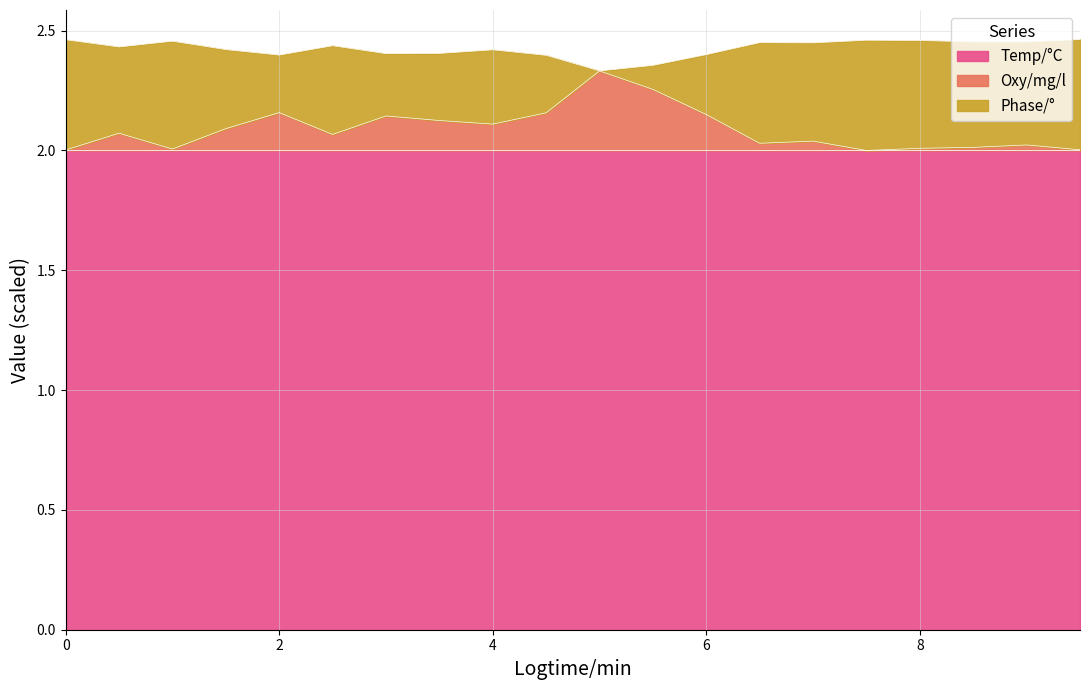

What are all the series names shown in the legend?

Temp/°C, Oxy/mg/l, Phase/°